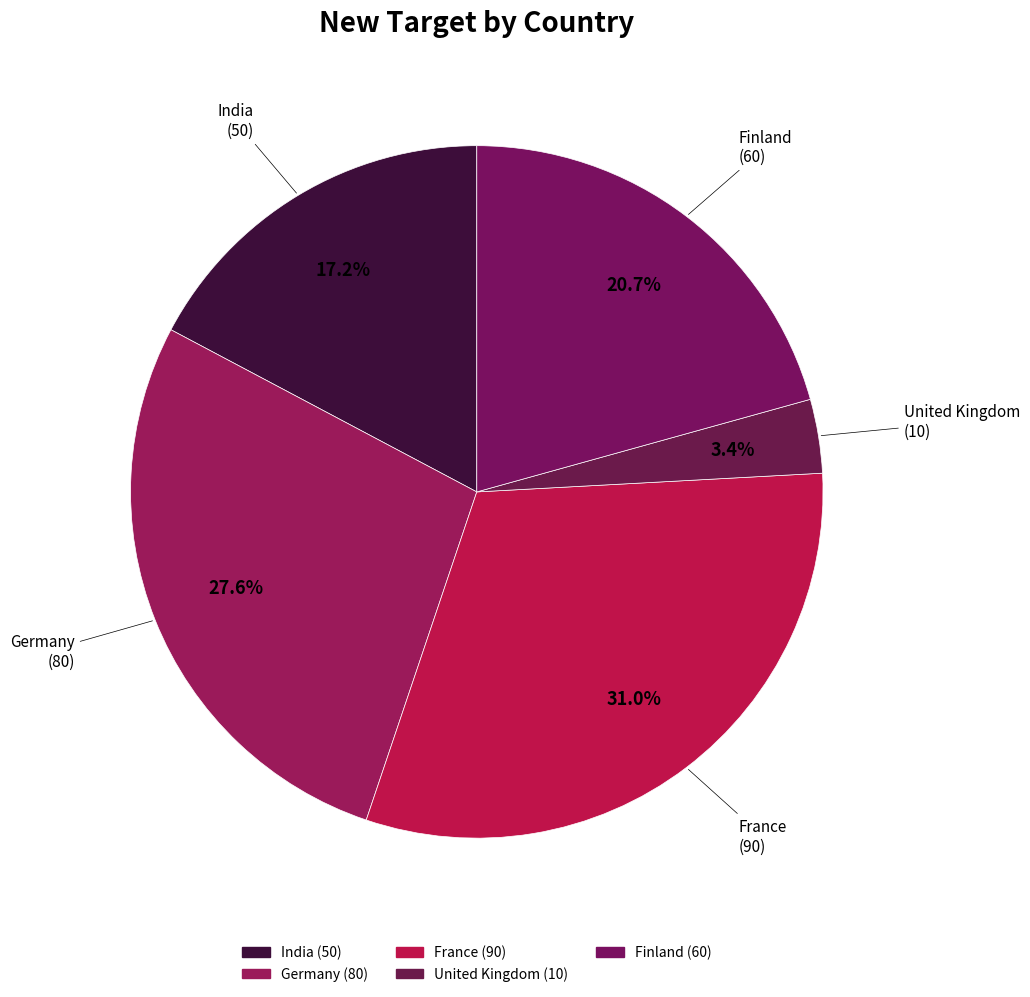

Does United Kingdom account for over 50% of the chart?

No